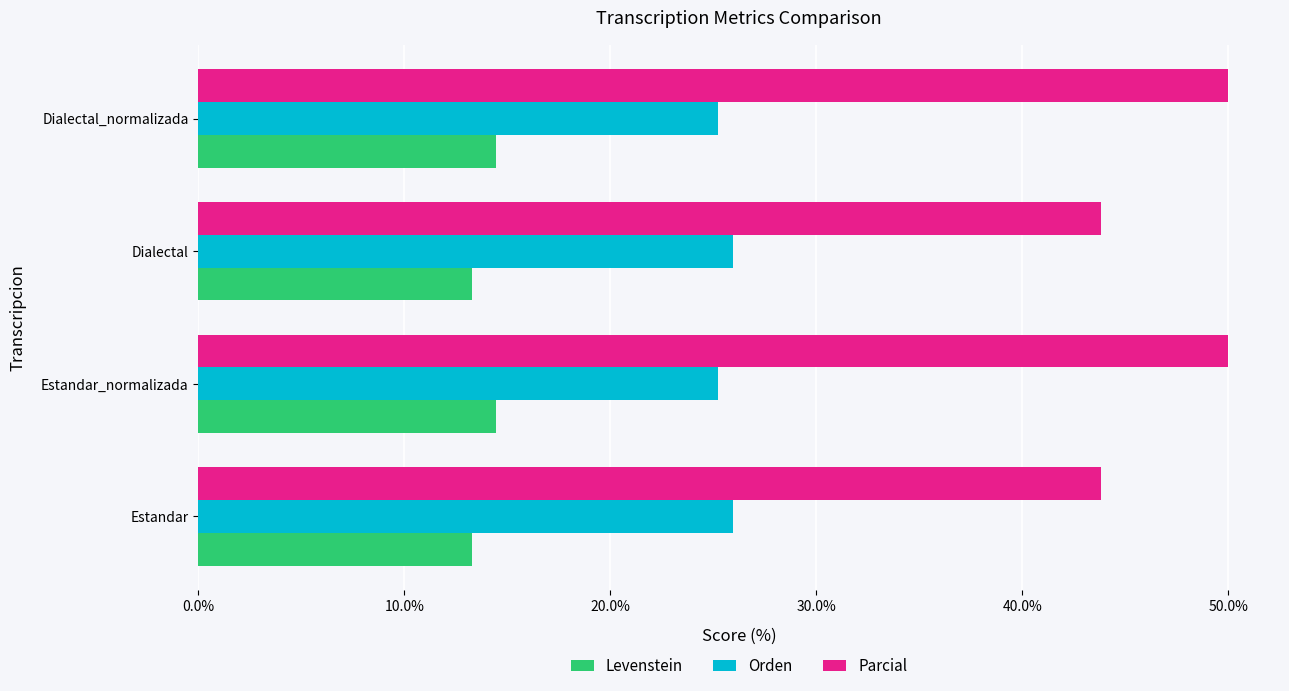

Which series has the largest total across all categories?

Parcial